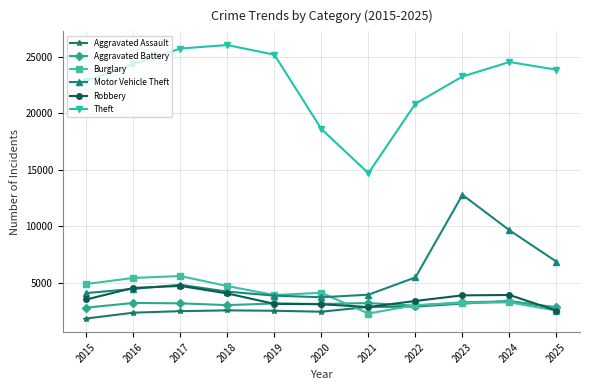

What is the average value of the Aggravated Assault series?

2648